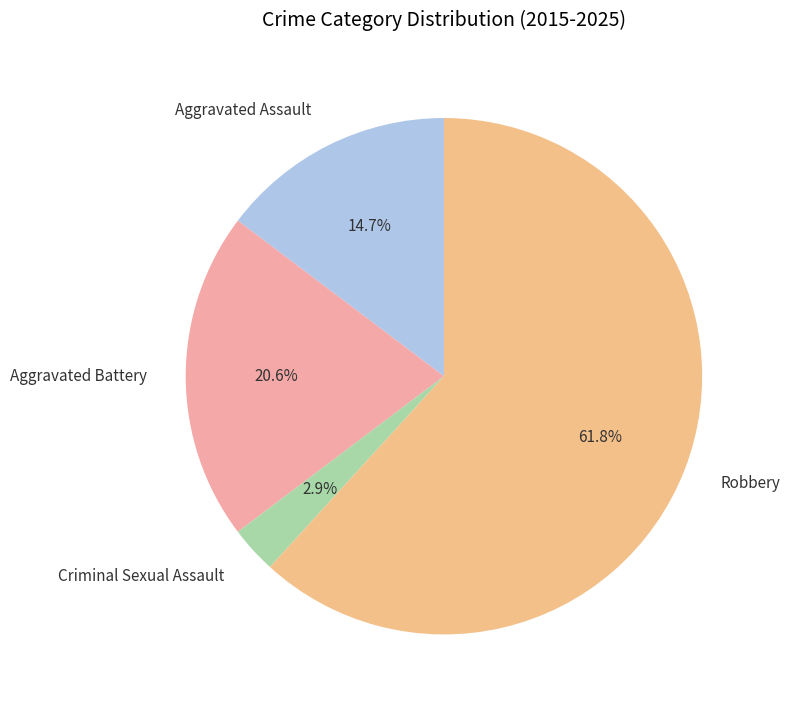

Count the number of slices in the pie.

4